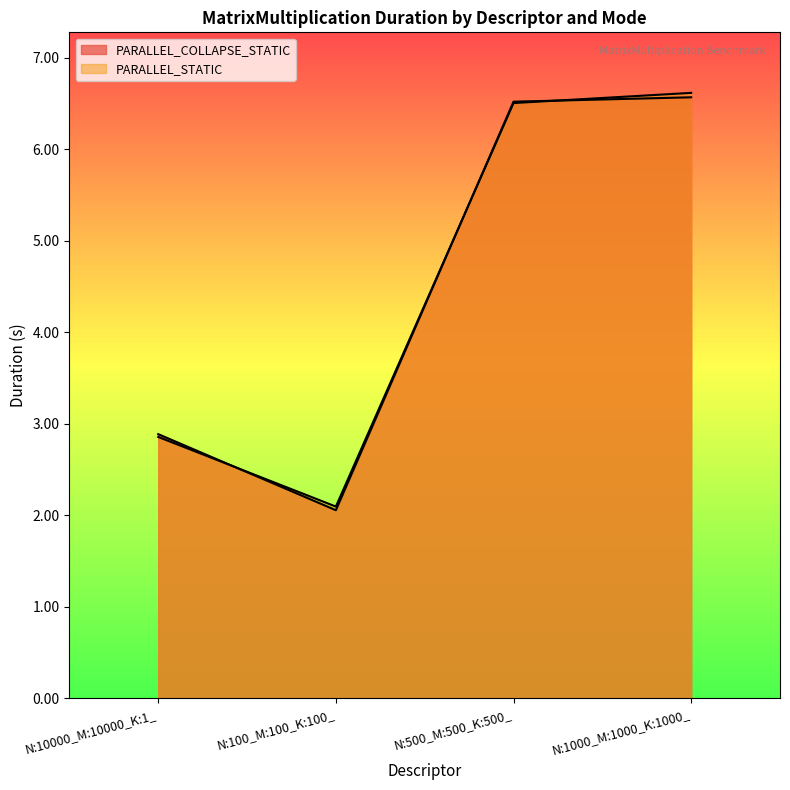

What position from the left is N:10000_M:10000_K:1_?

1